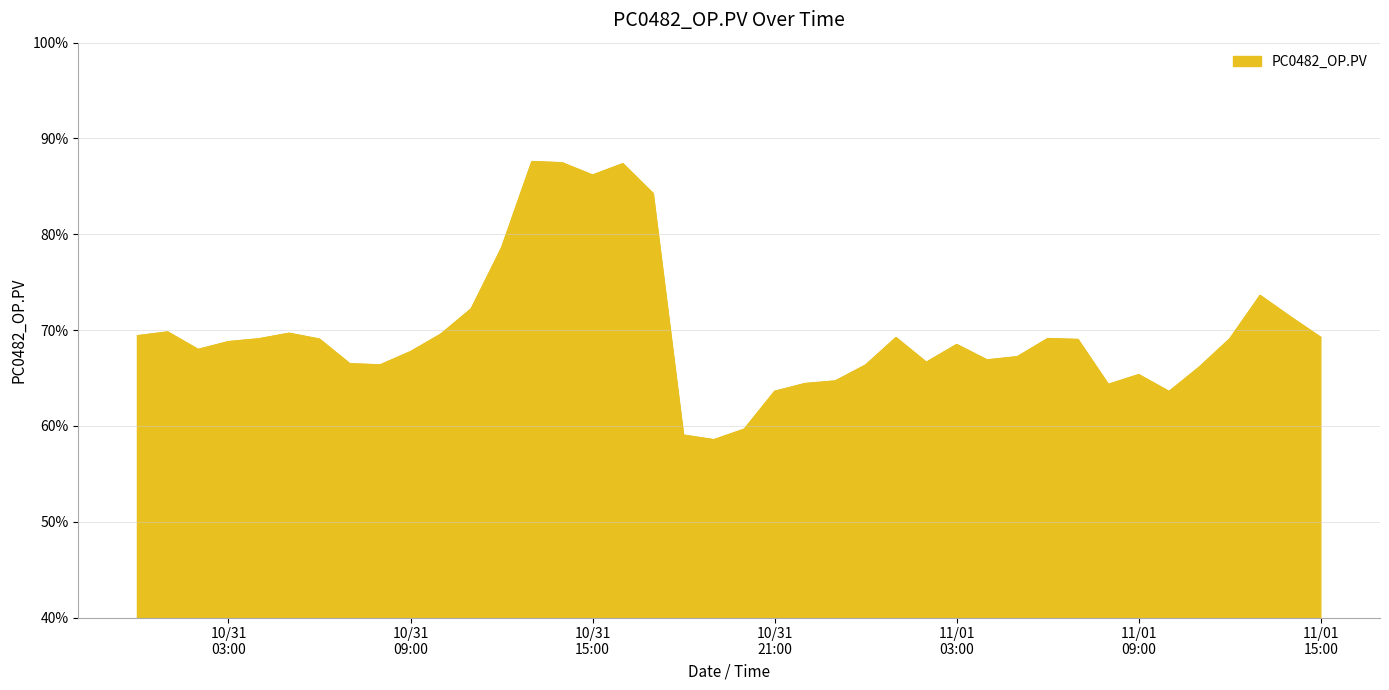

What is the greatest value displayed?

87.6